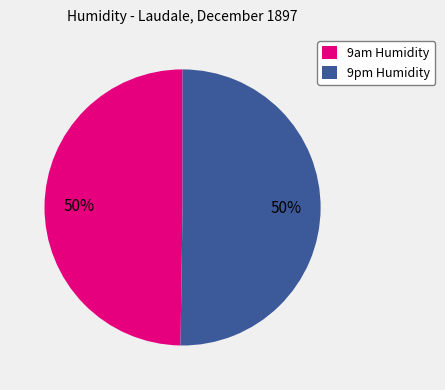

To the nearest percent, what percentage of the pie is 9pm Humidity?

50%